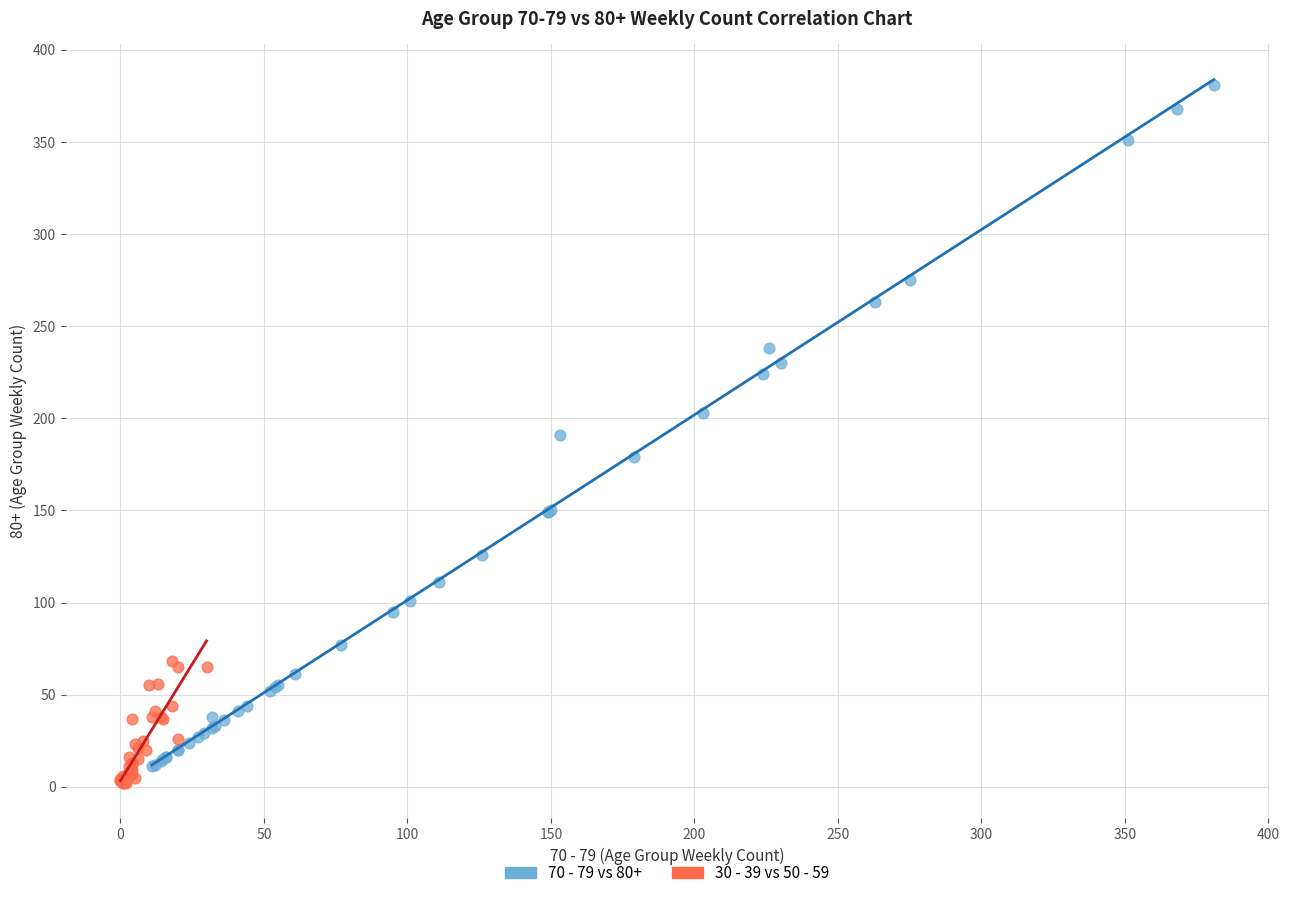

Which series contains the highest Y value?

70 - 79 vs 80+